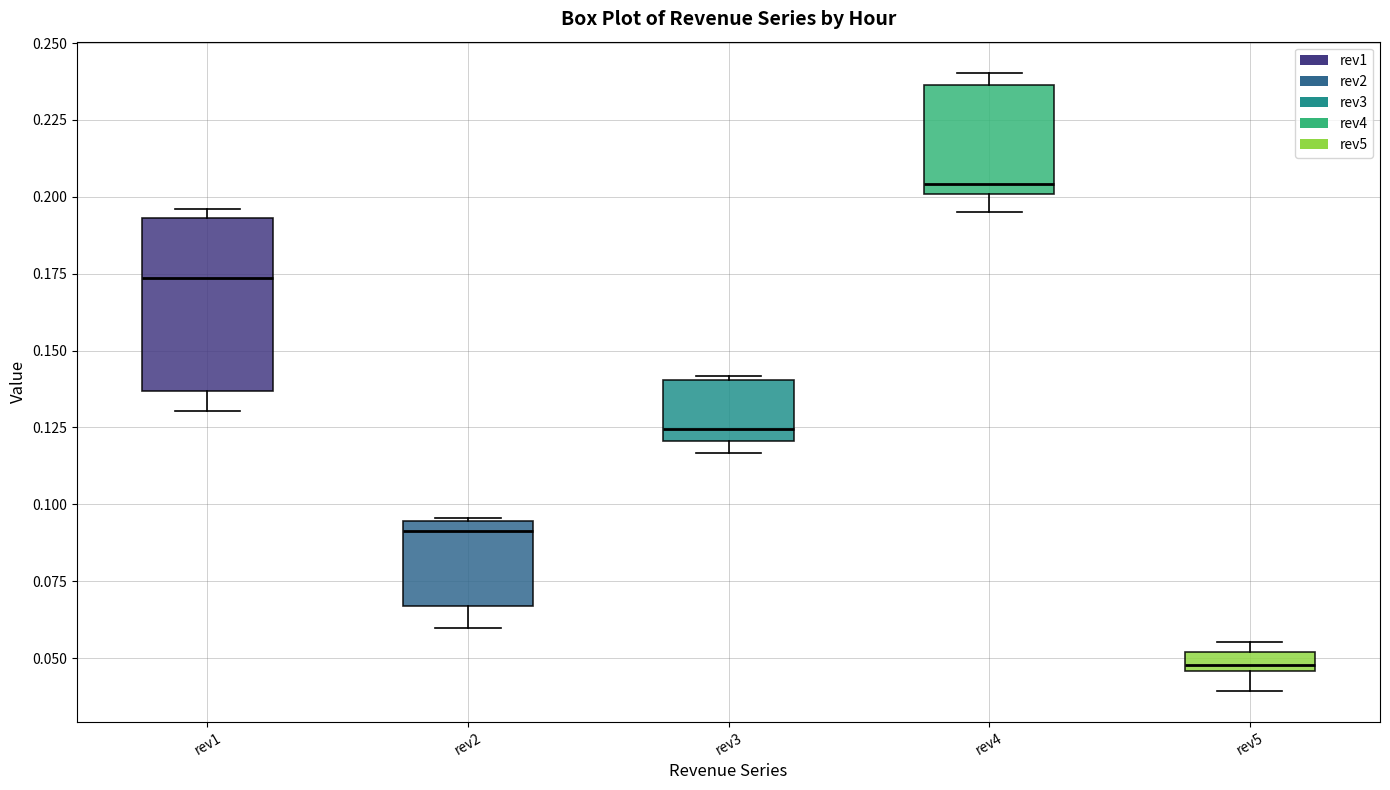

Where is the upper edge of the box for rev3 on the y-axis? The values are not printed on the chart, so give them approximately, as read against the axis.

0.140